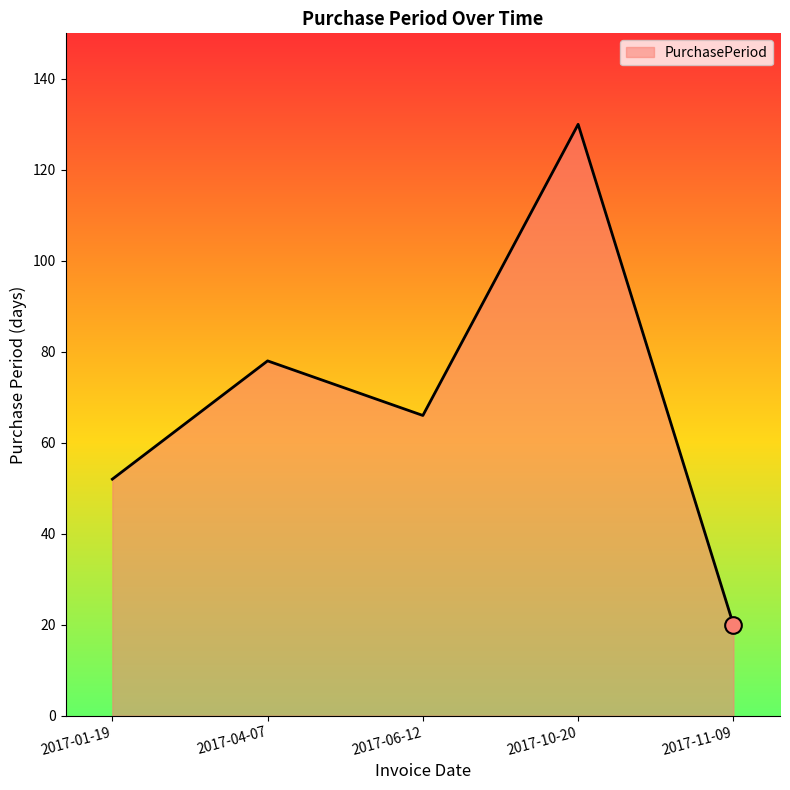

At which category does the data reach its first local valley?

2017-06-12